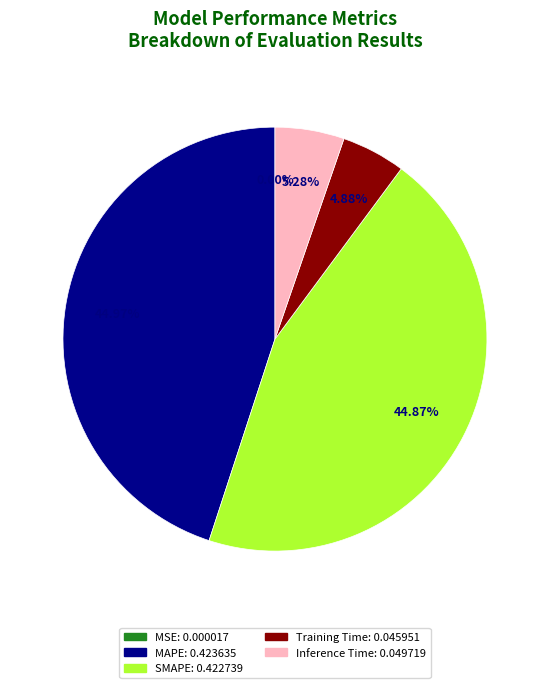

Does SMAPE represent more than half of the total?

No